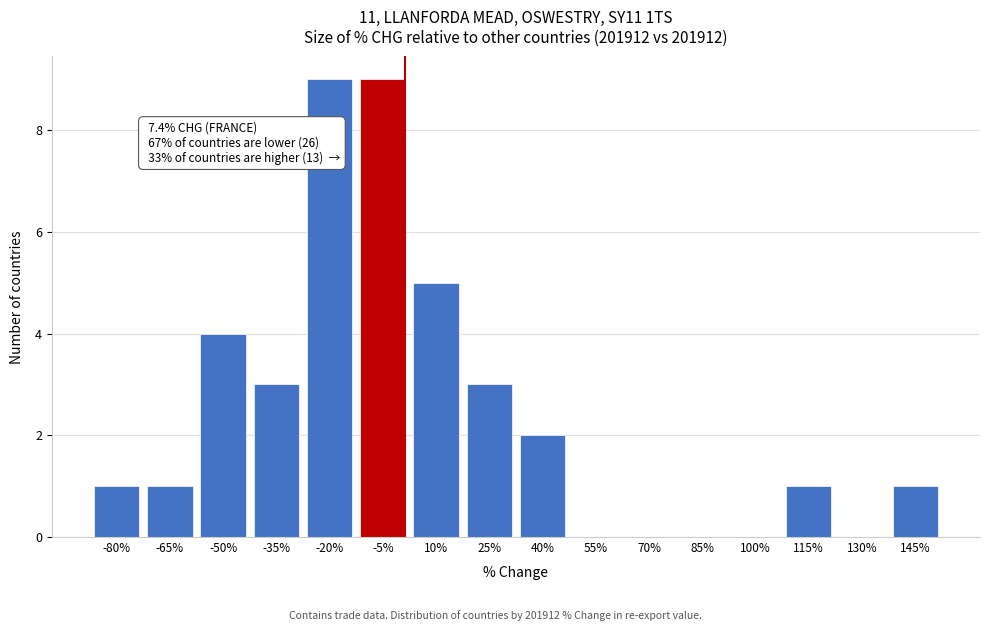

Reading right to left, list all the values displayed in this chart.

145%=1	130%=0	115%=1	100%=0	85%=0	70%=0	55%=0	40%=2	25%=3	10%=5	-5%=9	-20%=9	-35%=3	-50%=4	-65%=1	-80%=1